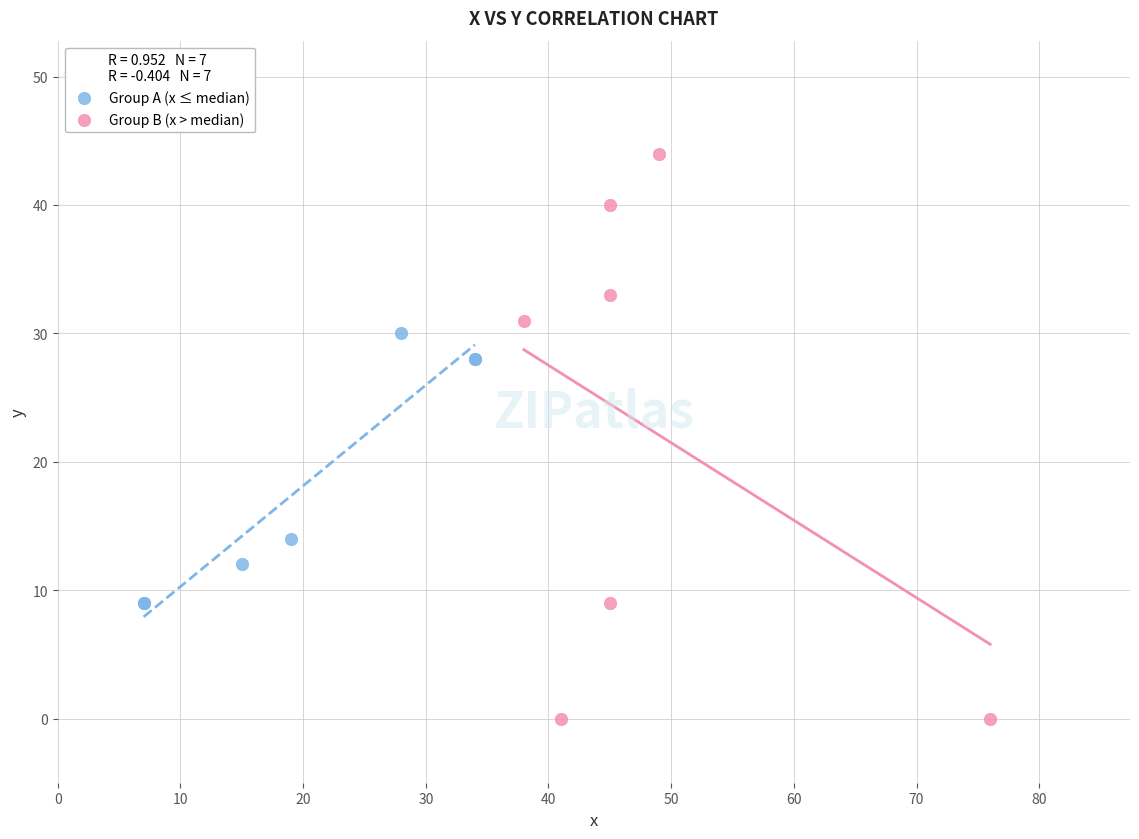

Which series reaches the maximum Y coordinate?

Group B (x > median)